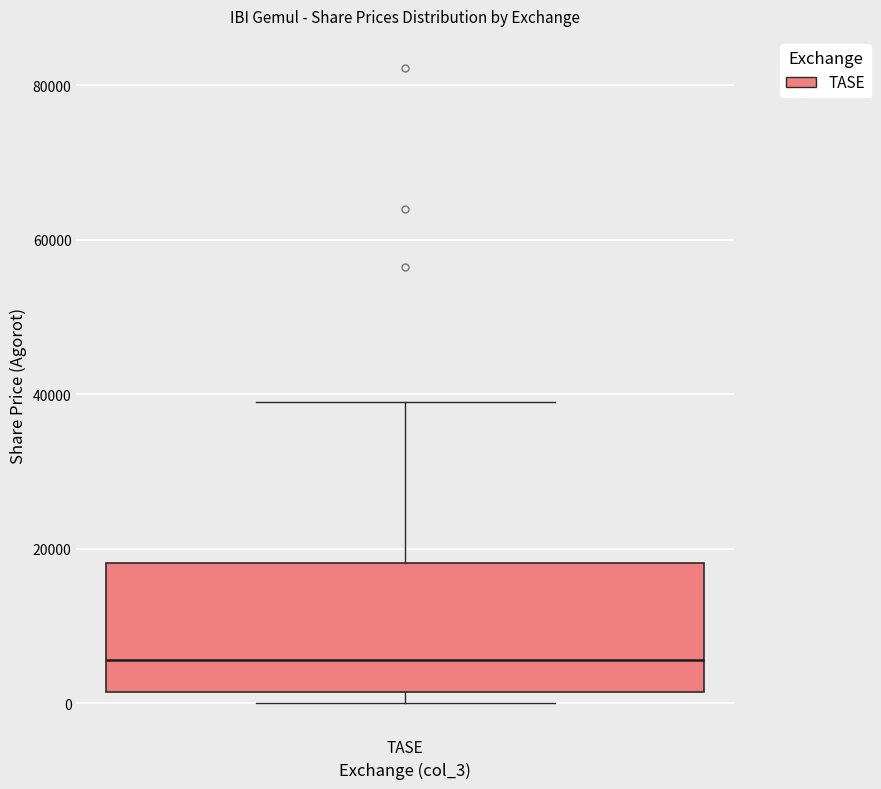

Read this box plot against the y-axis: the position of the median line, the range covered by the box, and the ends of both whiskers. The values are not printed on the chart, so give them approximately, as read against the axis.

median 6000, box 2000 to 18000, whiskers 0 to 40000